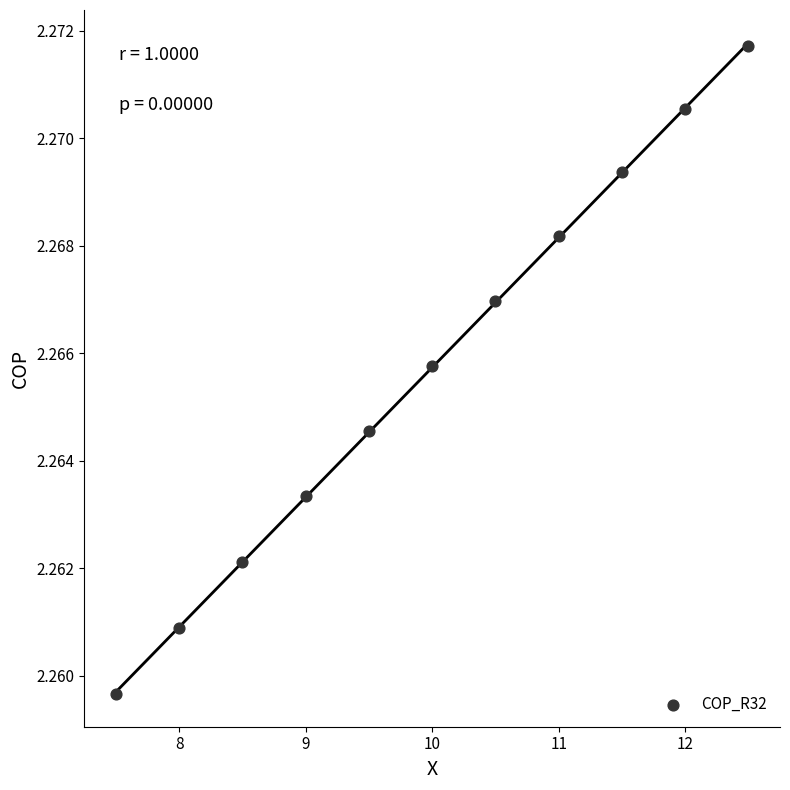

What is the average X value?

10.0